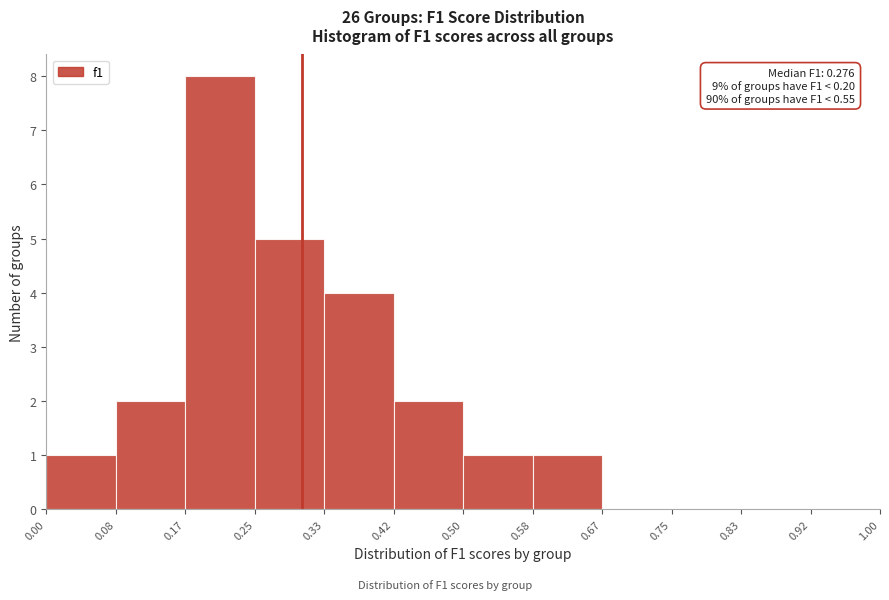

Over which range of the x-axis is the bar tallest?

0.17 to 0.25